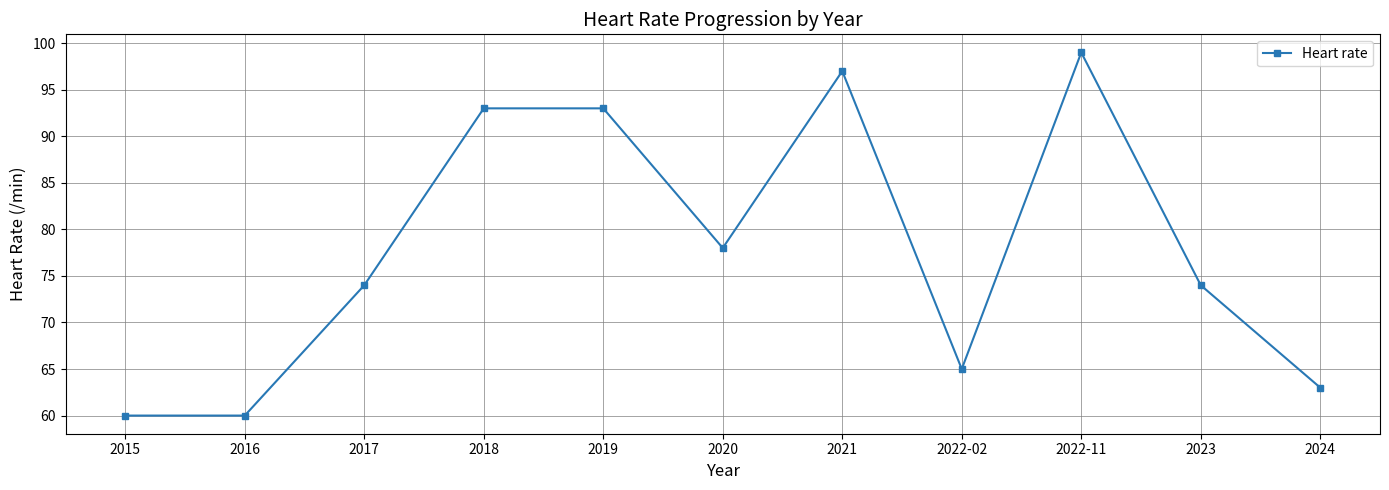

True or false: there are more than 1 points higher than both neighbors.

True